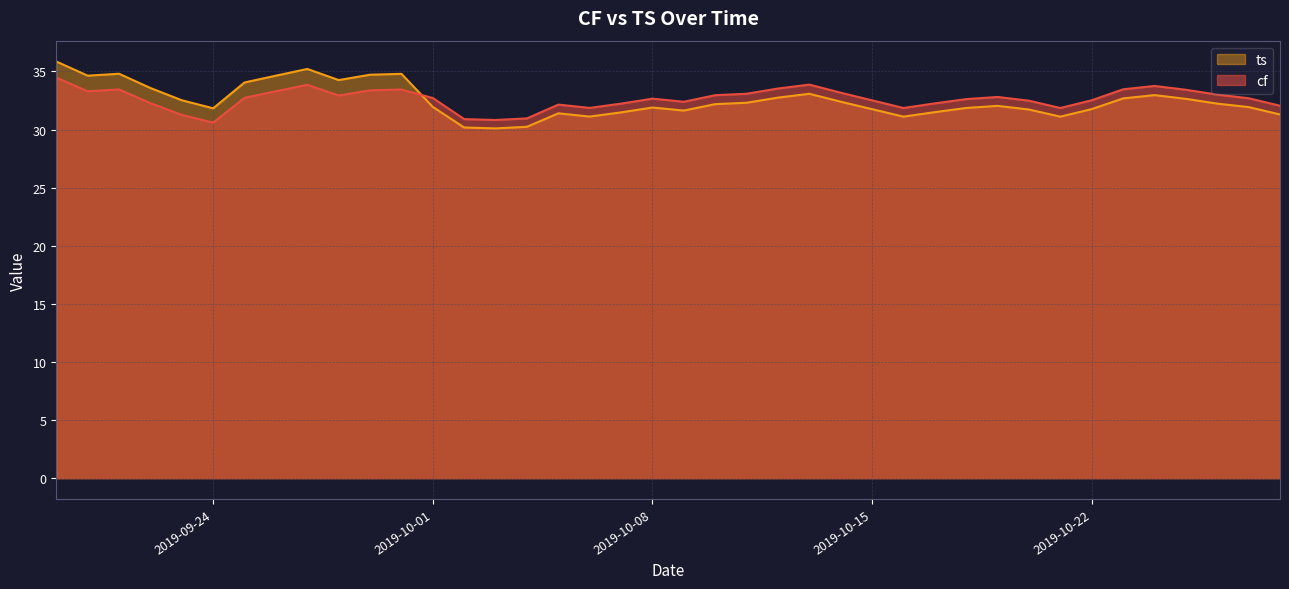

What is the value of the ts point at the 13th from the left?

31.9